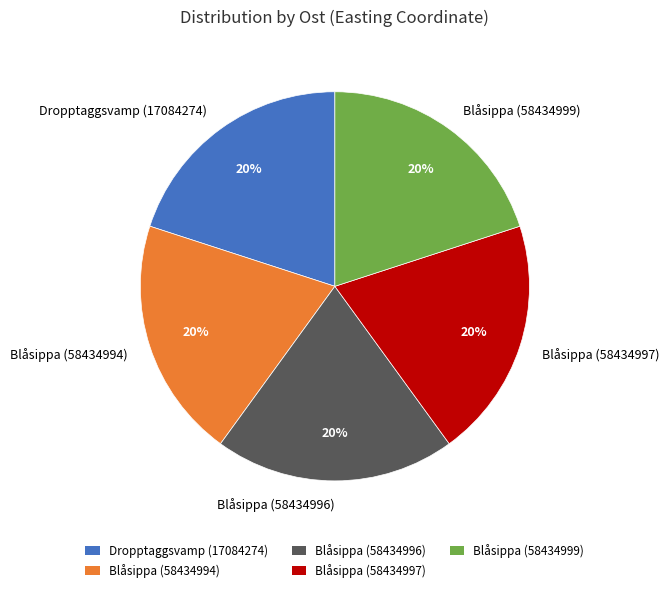

To the nearest percent, what is the combined percentage of Blåsippa (58434994) and Blåsippa (58434996)?

40%